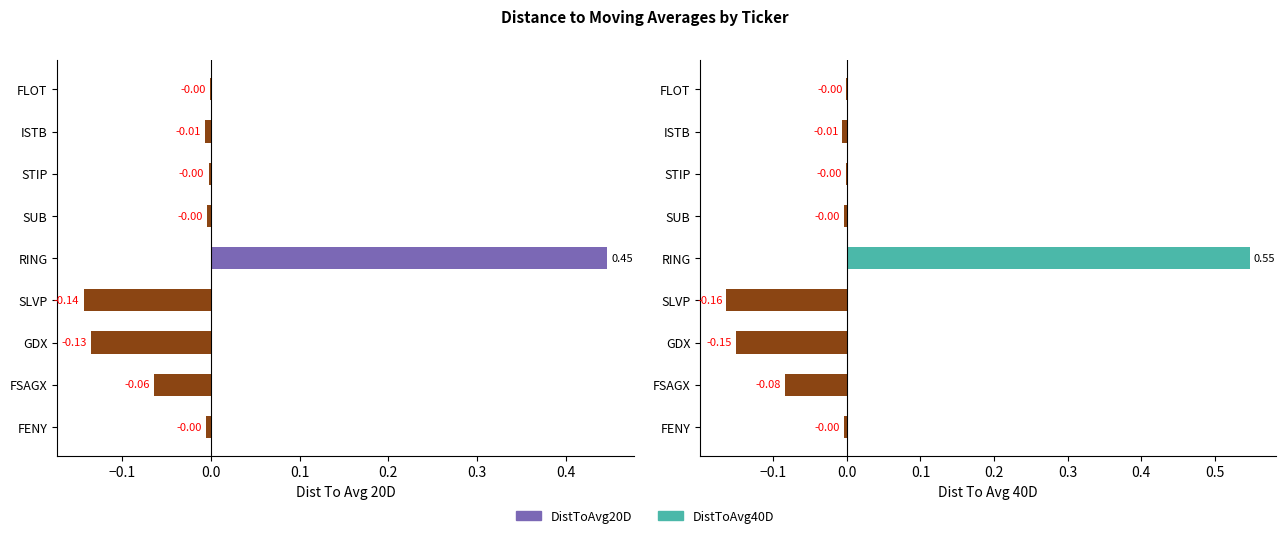

Which series changed the most between STIP and SUB?

DistToAvg40D